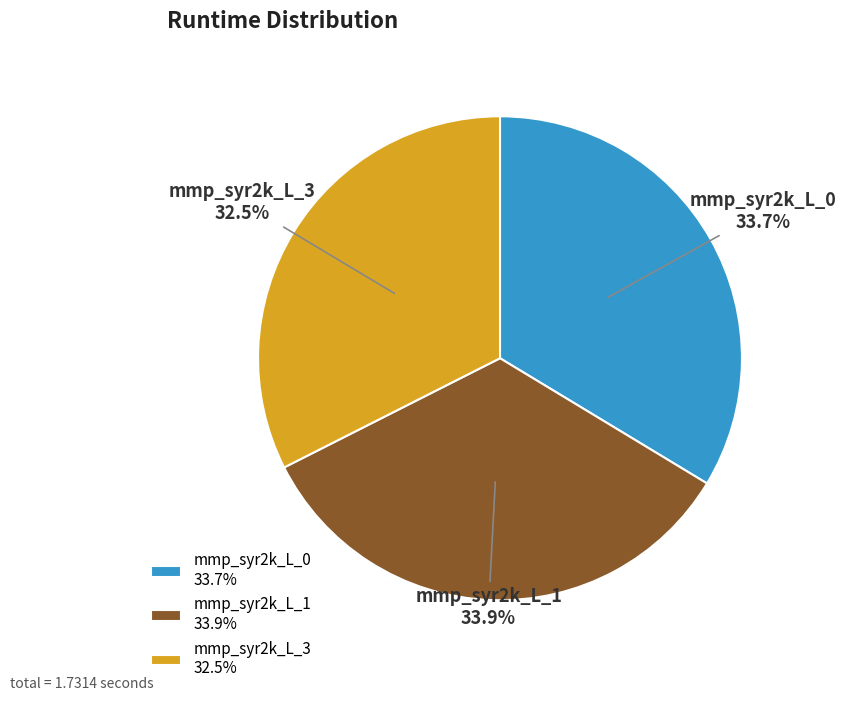

To the nearest percent, what percentage of the pie is mmp_syr2k_L_1?

34%